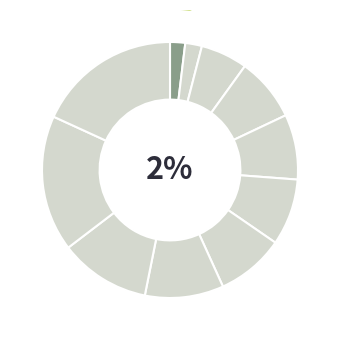

Which slice is the smallest?

Compte rendu